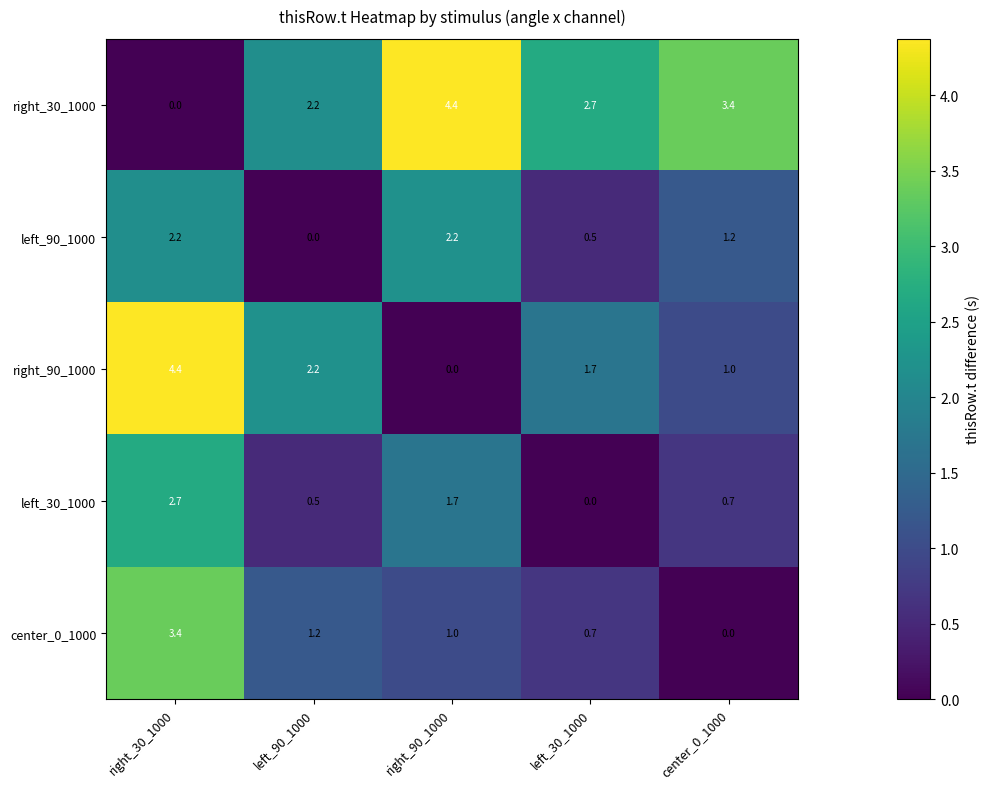

At which label does left_30_1000 reach its peak?

right_30_1000